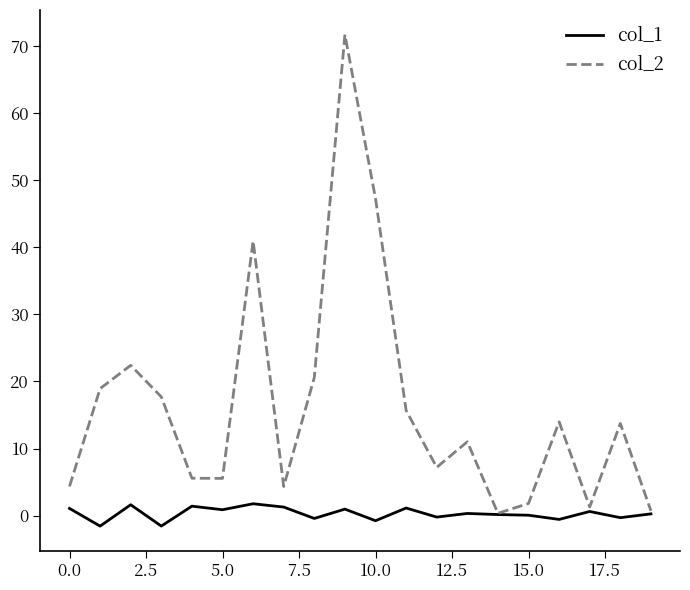

How many lines are shown in the chart?

2